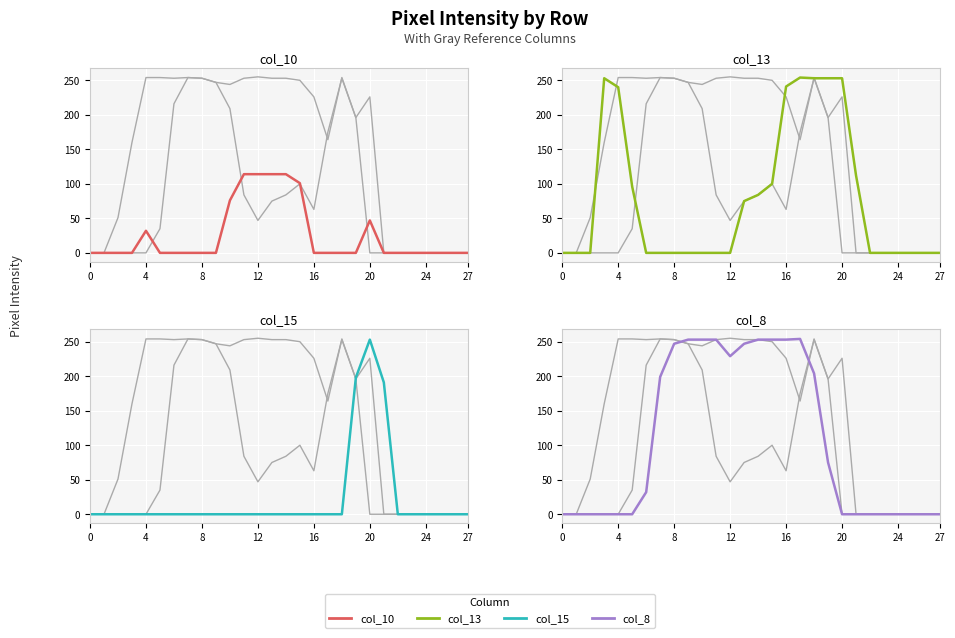

In col_15, how many points are higher than both neighbors (excluding endpoints)?

1